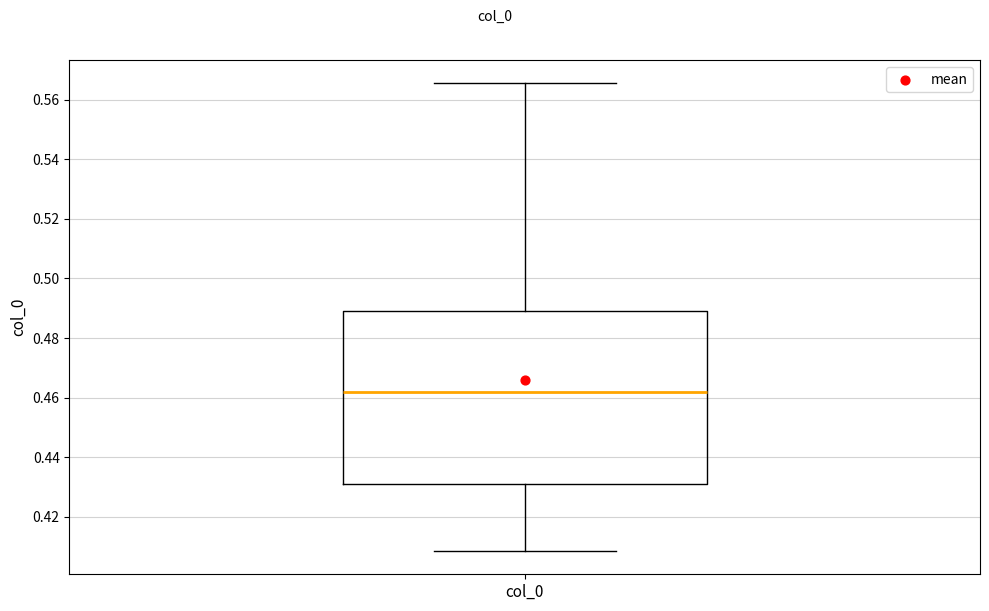

Read this box plot against the y-axis: the position of the median line, the range covered by the box, and the ends of both whiskers. The values are not printed on the chart, so give them approximately, as read against the axis.

median 0.462, box 0.430 to 0.490, whiskers 0.408 to 0.566